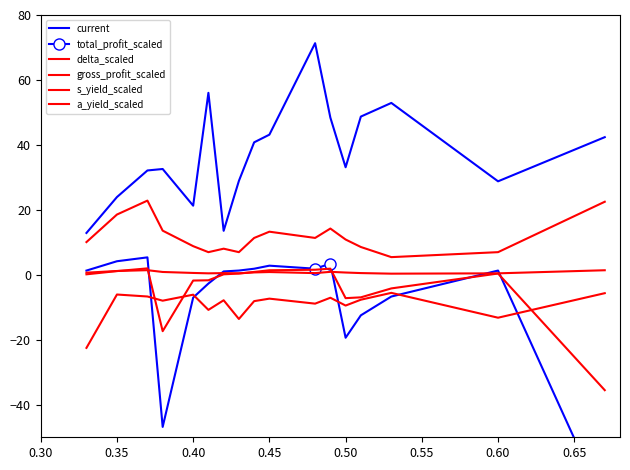

Between which two adjacent categories do gross_profit_scaled and total_profit_scaled first intersect?

0.40 and 0.45